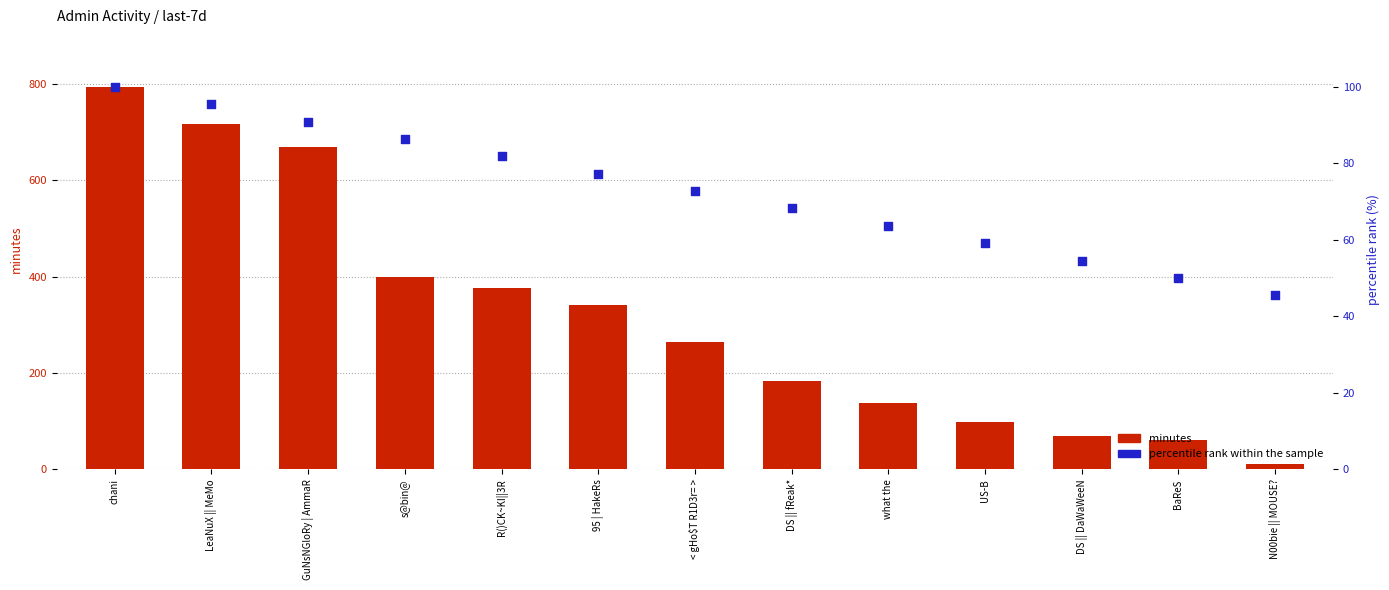

At how many categories does at least one series exceed 638?

3